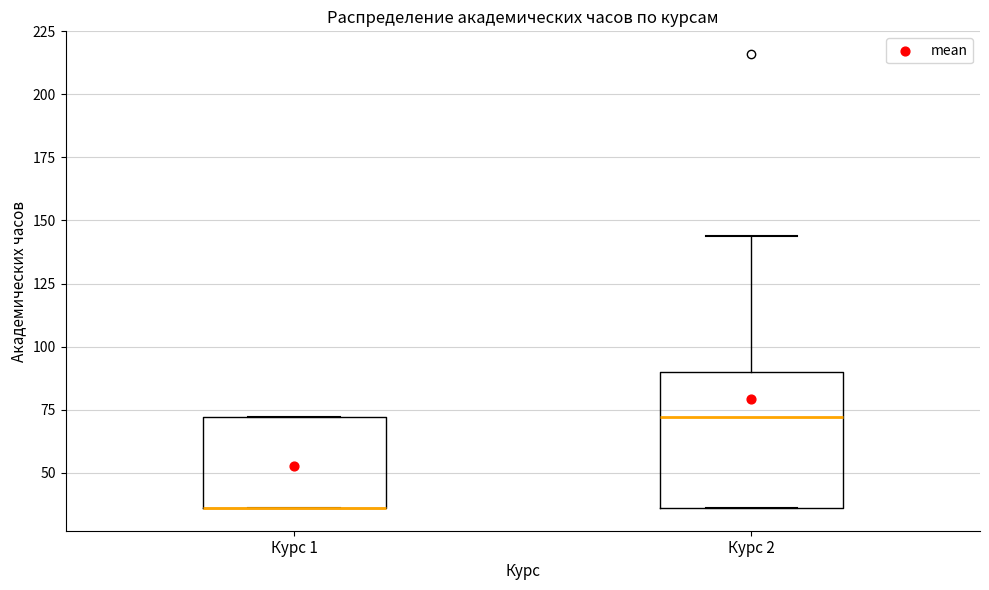

Which box is the tallest, from its lower edge to its upper edge?

Курс 2